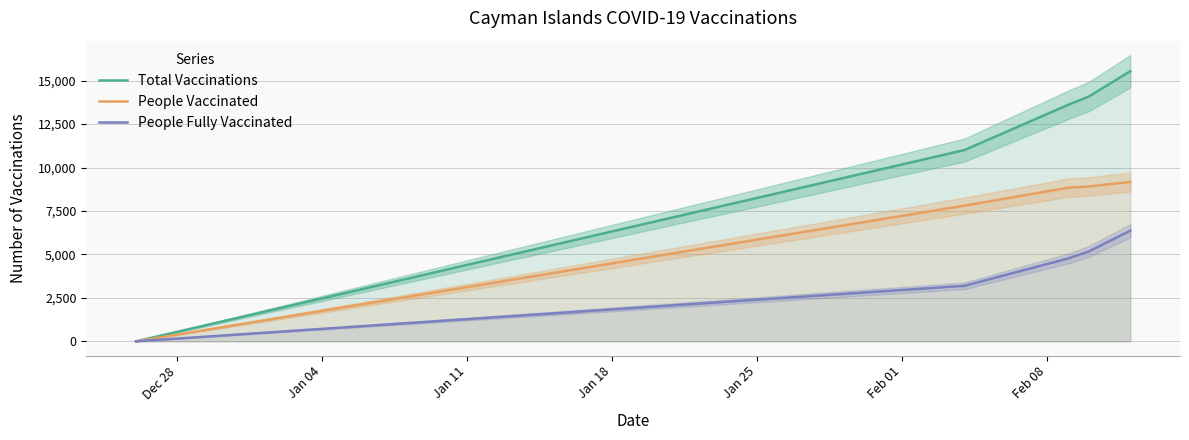

What is the highest value of the People Vaccinated series?

9172